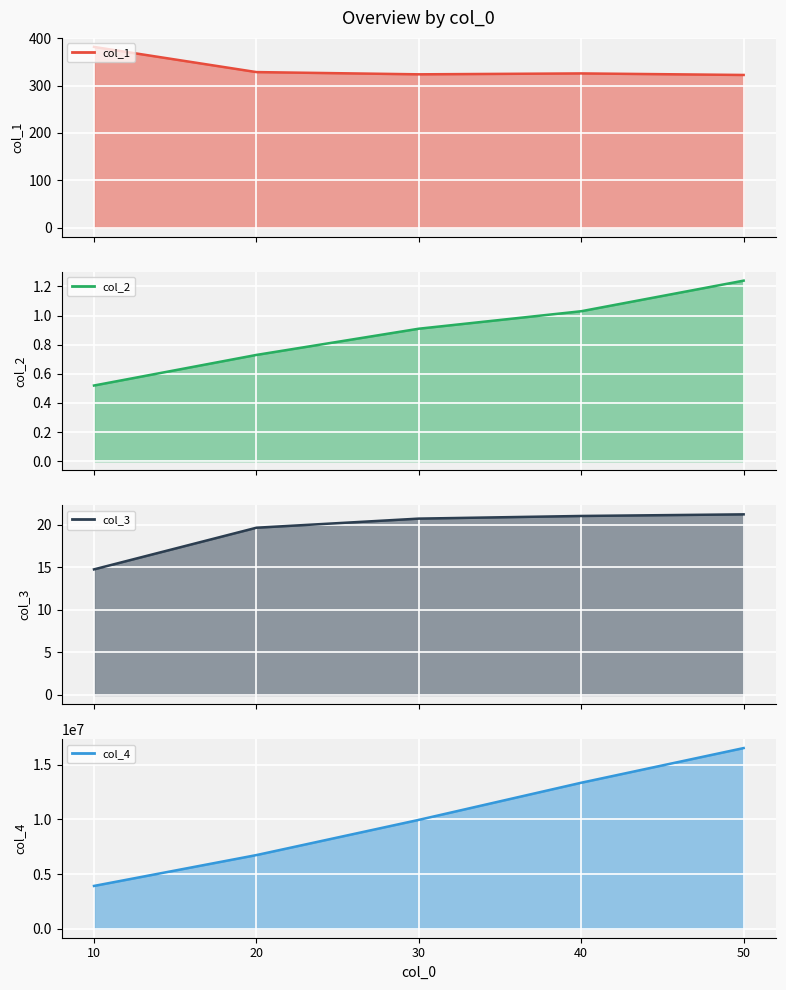

What is the value of the col_3 point at the 3rd from the left?

20.7